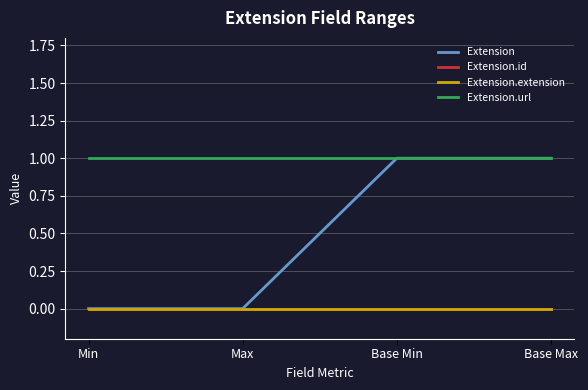

Reading right to left, what are all the values shown in this chart?

Extension: Base Max=1	Base Min=1	Max=0	Min=0
Extension.id: Base Max=0	Base Min=0	Max=0	Min=0
Extension.extension: Base Max=0	Base Min=0	Max=0	Min=0
Extension.url: Base Max=1	Base Min=1	Max=1	Min=1